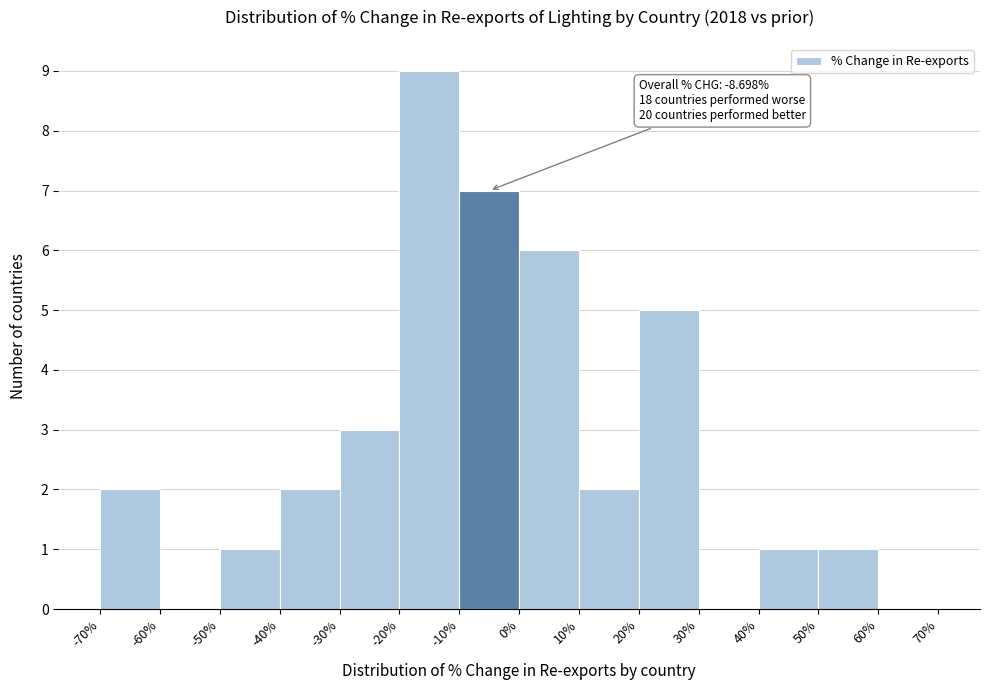

Over which range of the x-axis is the bar tallest?

-20% to -10%